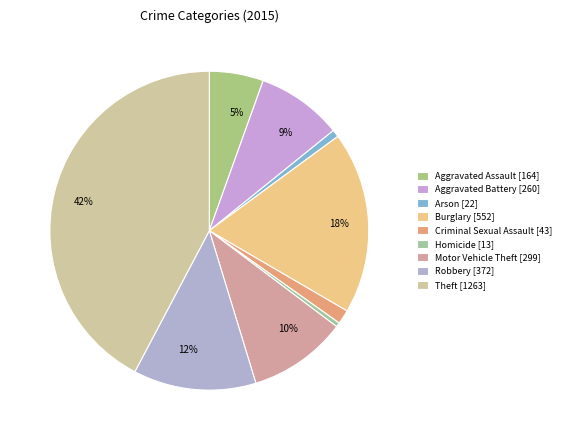

How many segments does this pie chart have?

9